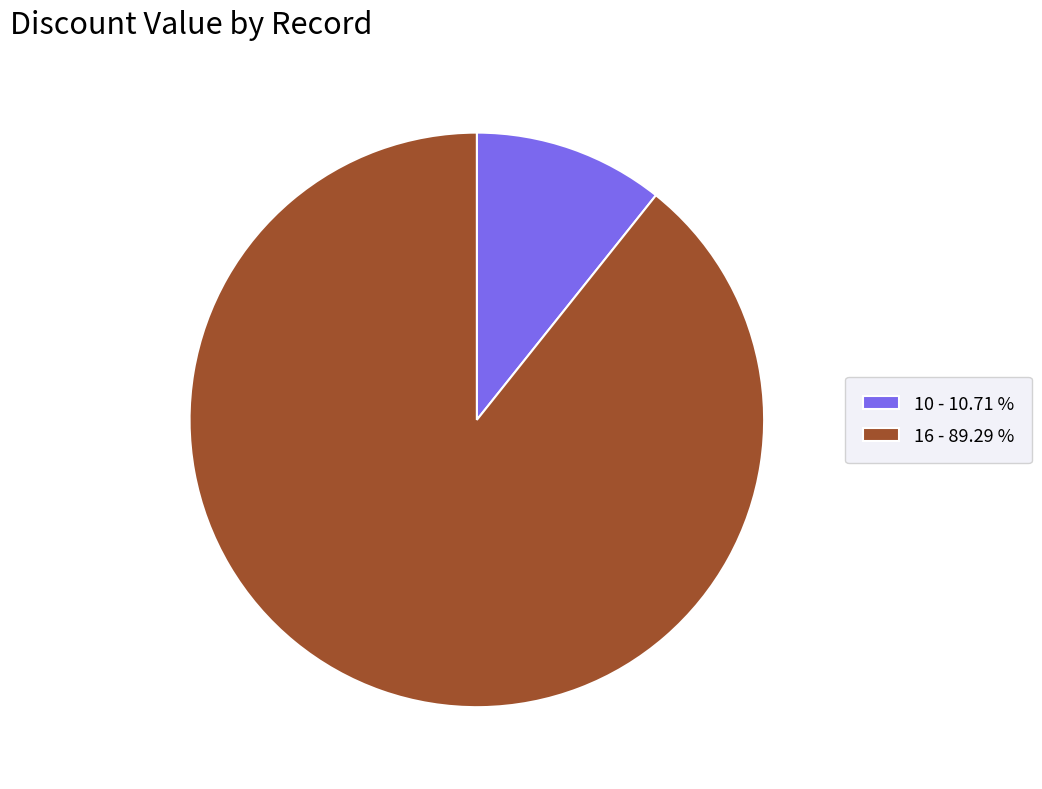

Rank the categories by value from lowest to highest.

10, 16